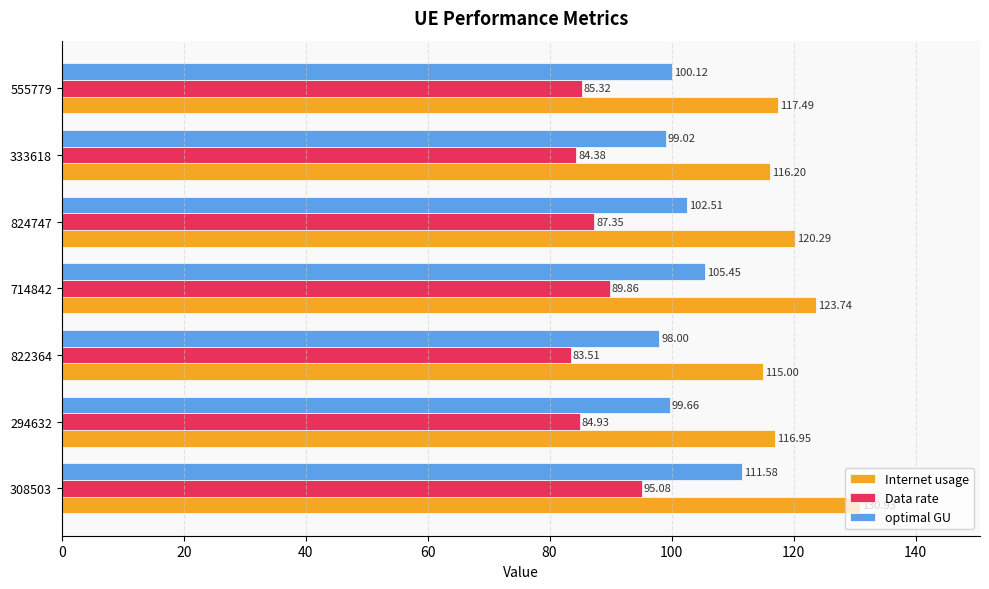

At 308503, list the series in order from largest to smallest.

Internet usage, optimal GU, Data rate